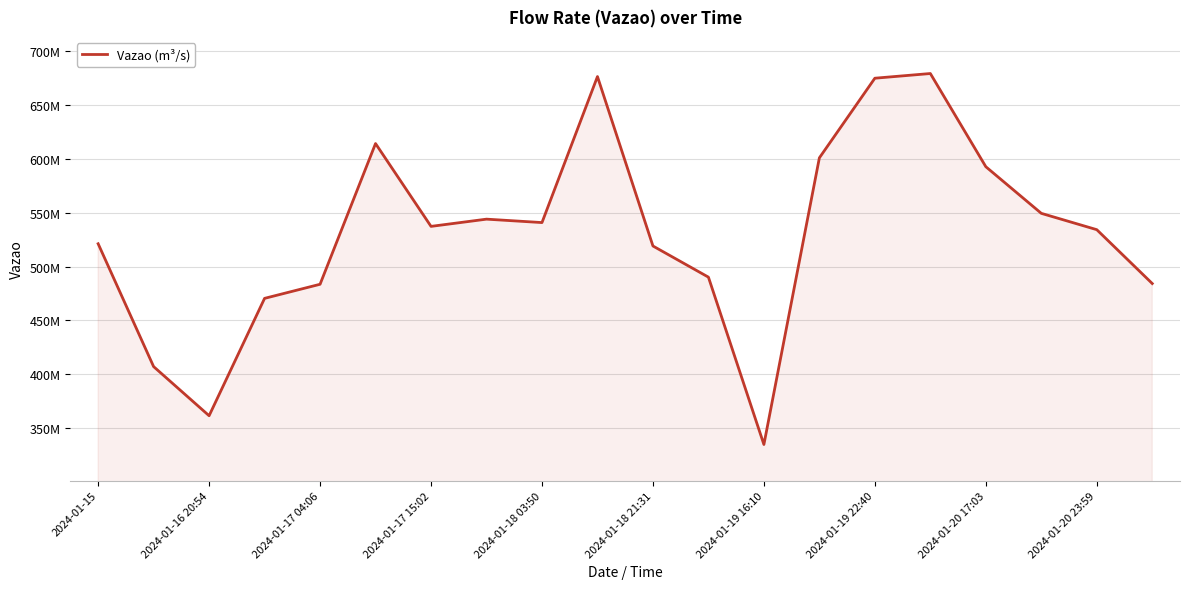

Which label corresponds to the smallest value in the chart?

2024-01-19 16:10